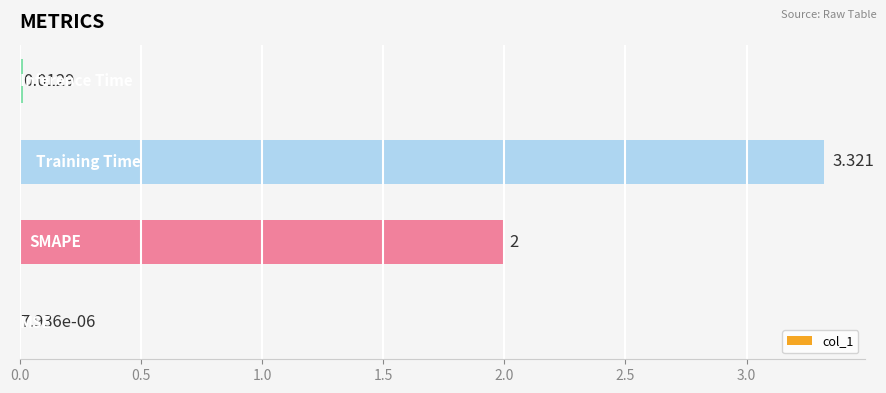

What is the difference between the maximum and minimum values?

3.3